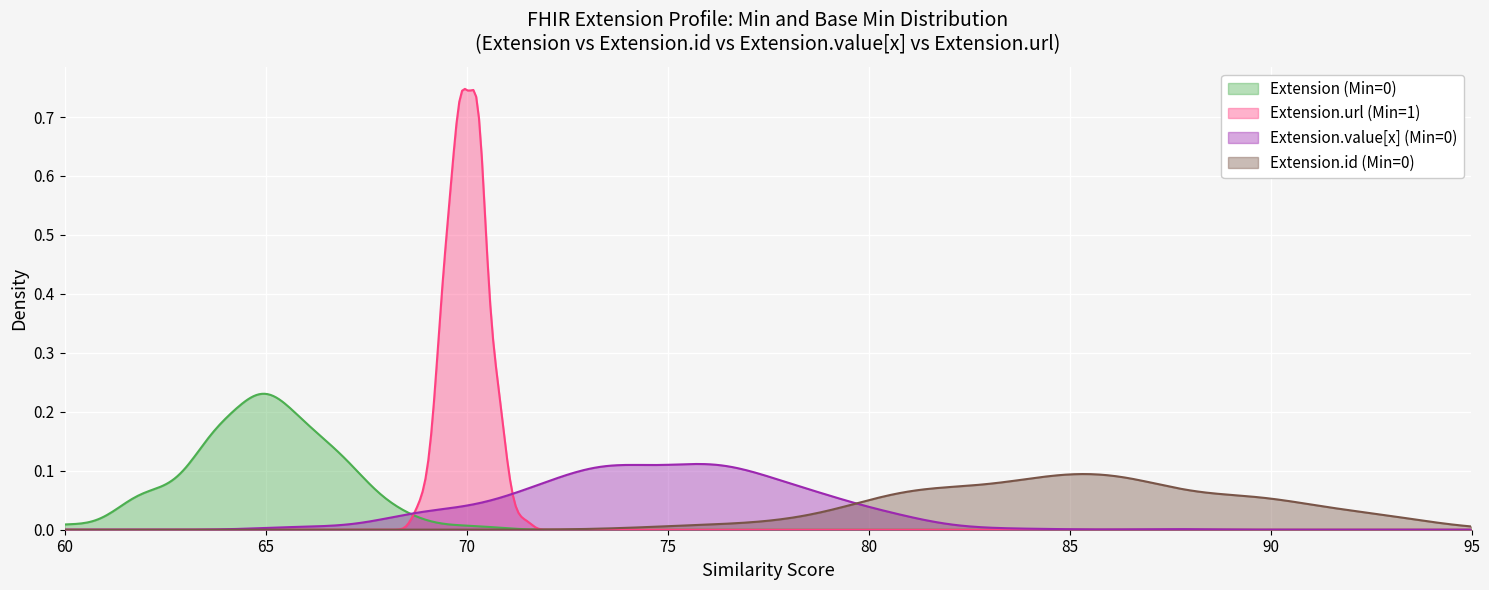

Is the value of Extension at 1 greater than the value of Extension.url at 0?

No